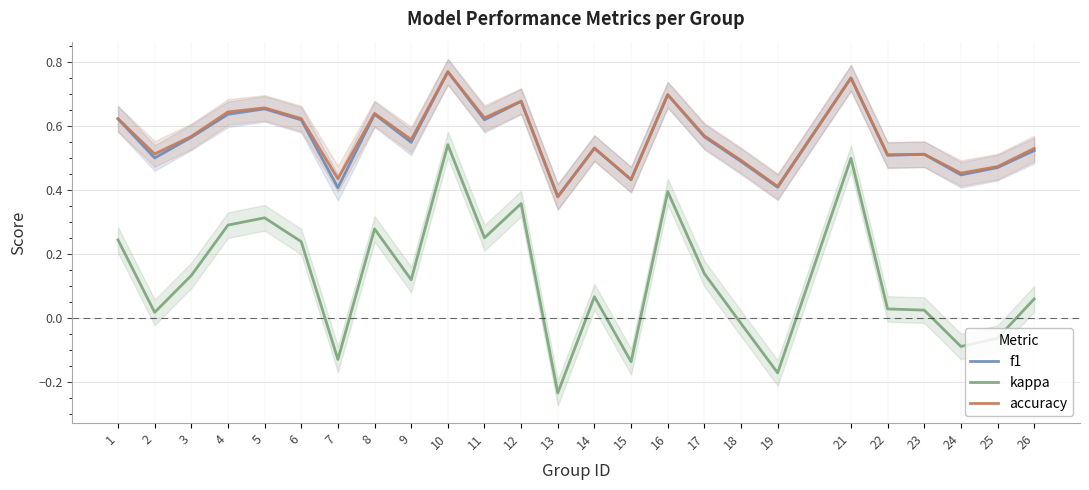

List the labels in order of f1 value, largest first.

10, 21, 16, 12, 5, 8, 4, 1, 11, 6, 17, 3, 9, 14, 26, 23, 22, 2, 18, 25, 24, 15, 19, 7, 13